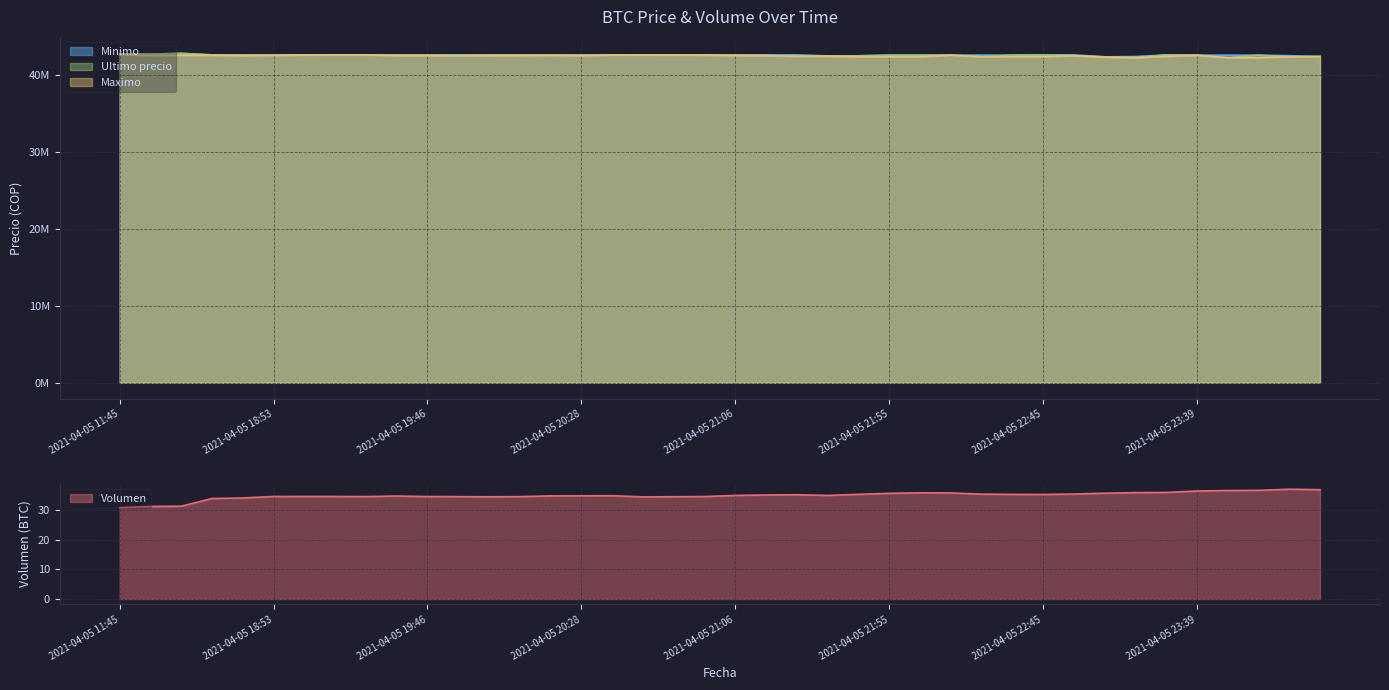

At which category is the sum across all series the highest?

2021-04-05 16:21